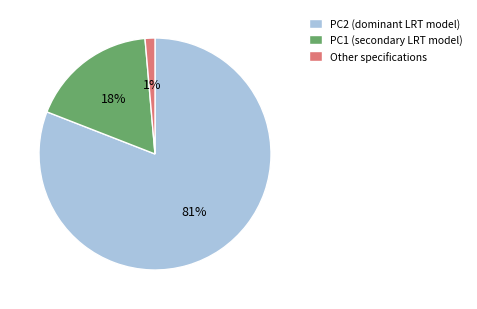

What is the majority slice?

PC2 (dominant LRT model)